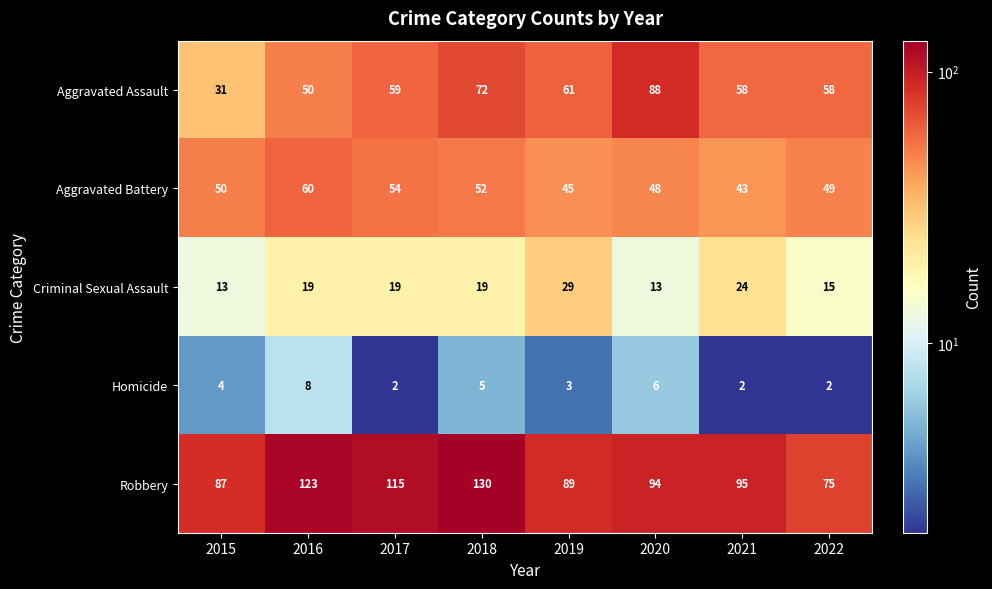

Where is Aggravated Assault nearest to the value 59?

2017